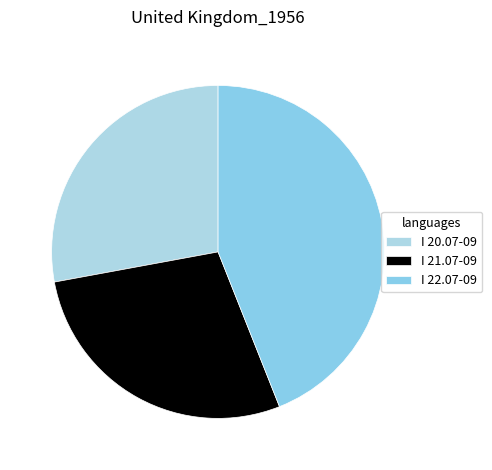

The I 21.07-09 slice represents 28% of the pie. True or false?

True